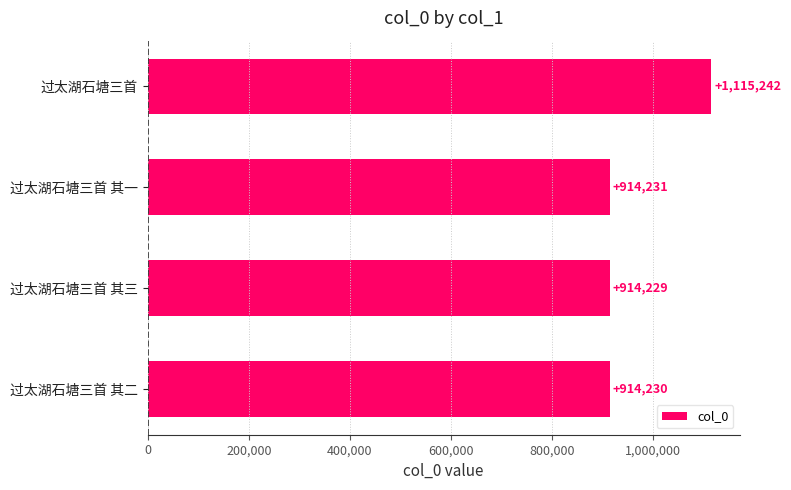

Rank the categories by value from highest to lowest.

过太湖石塘三首, 过太湖石塘三首 其一, 过太湖石塘三首 其二, 过太湖石塘三首 其三